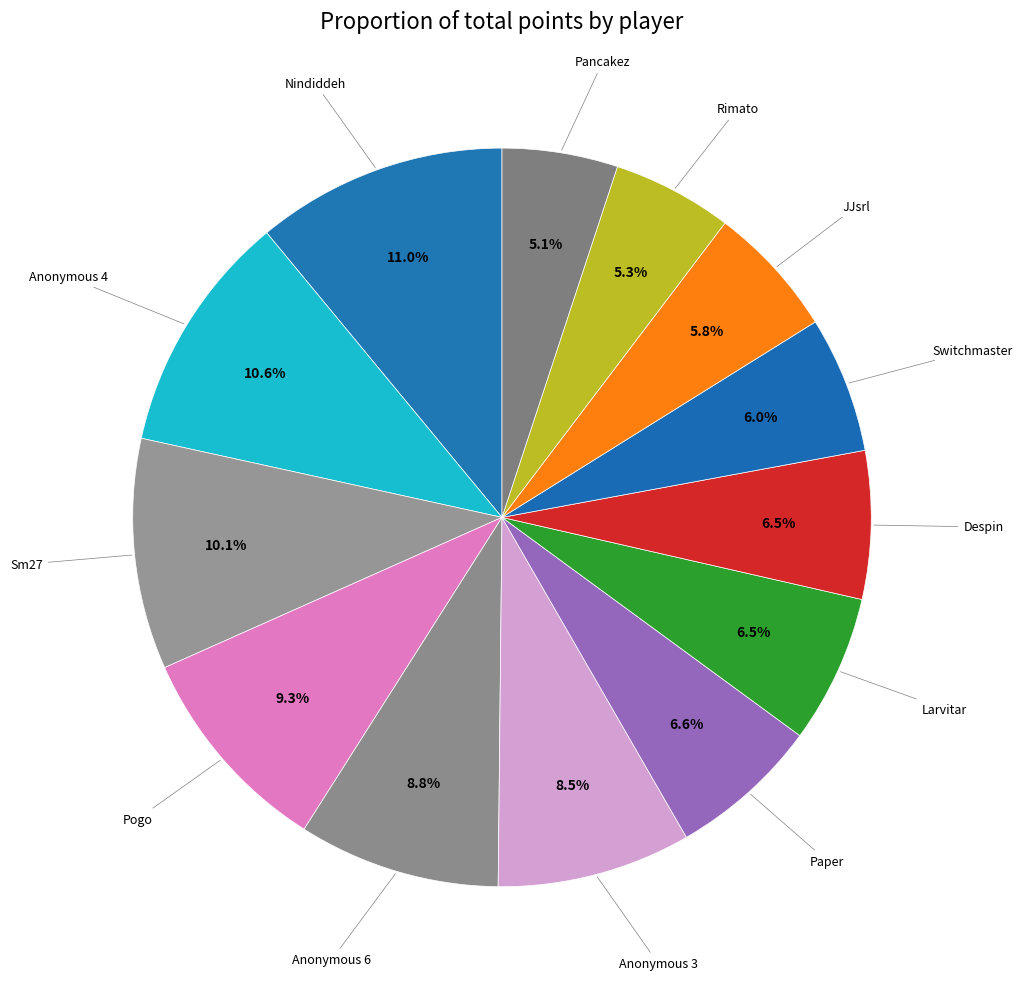

How many segments does this pie chart have?

13